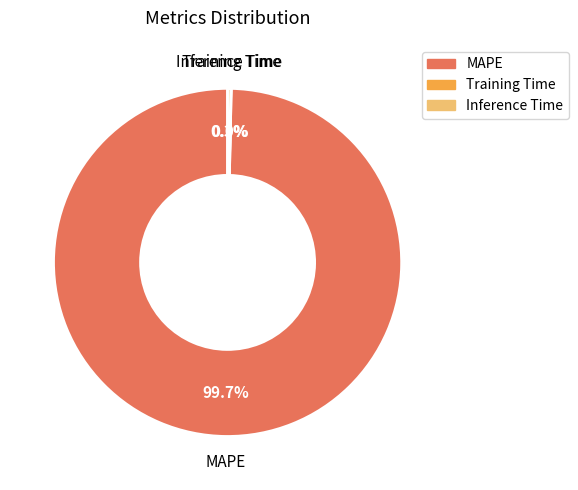

Which category has the biggest portion of the pie?

MAPE